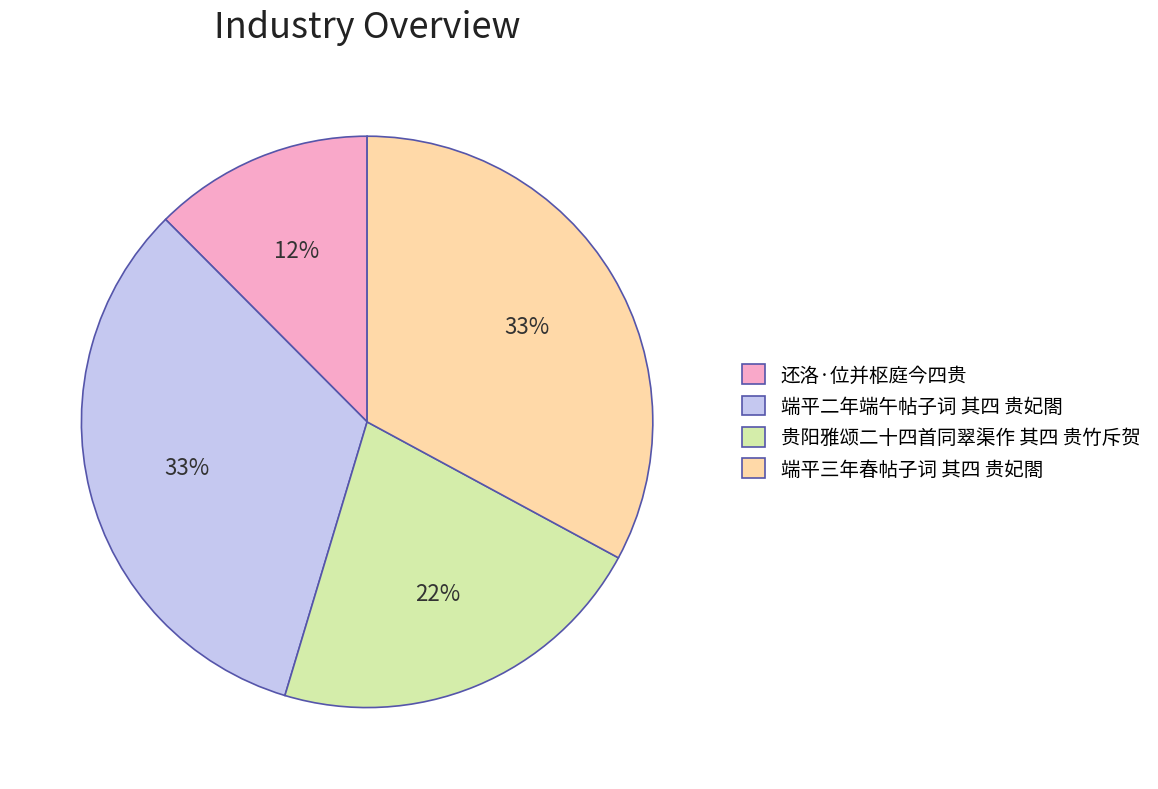

To the nearest percent, what percentage of the pie is 贵阳雅颂二十四首同翠渠作 其四 贵竹斥贺?

22%